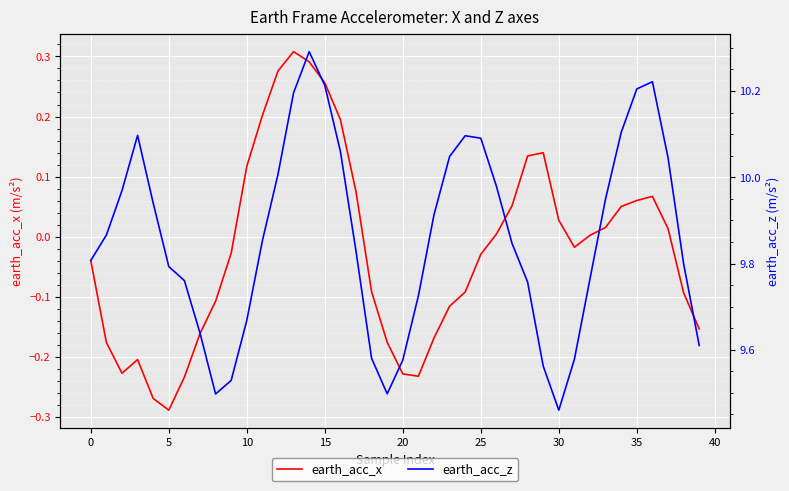

Is it true that earth_acc_z equals 4.3 at 19?

False